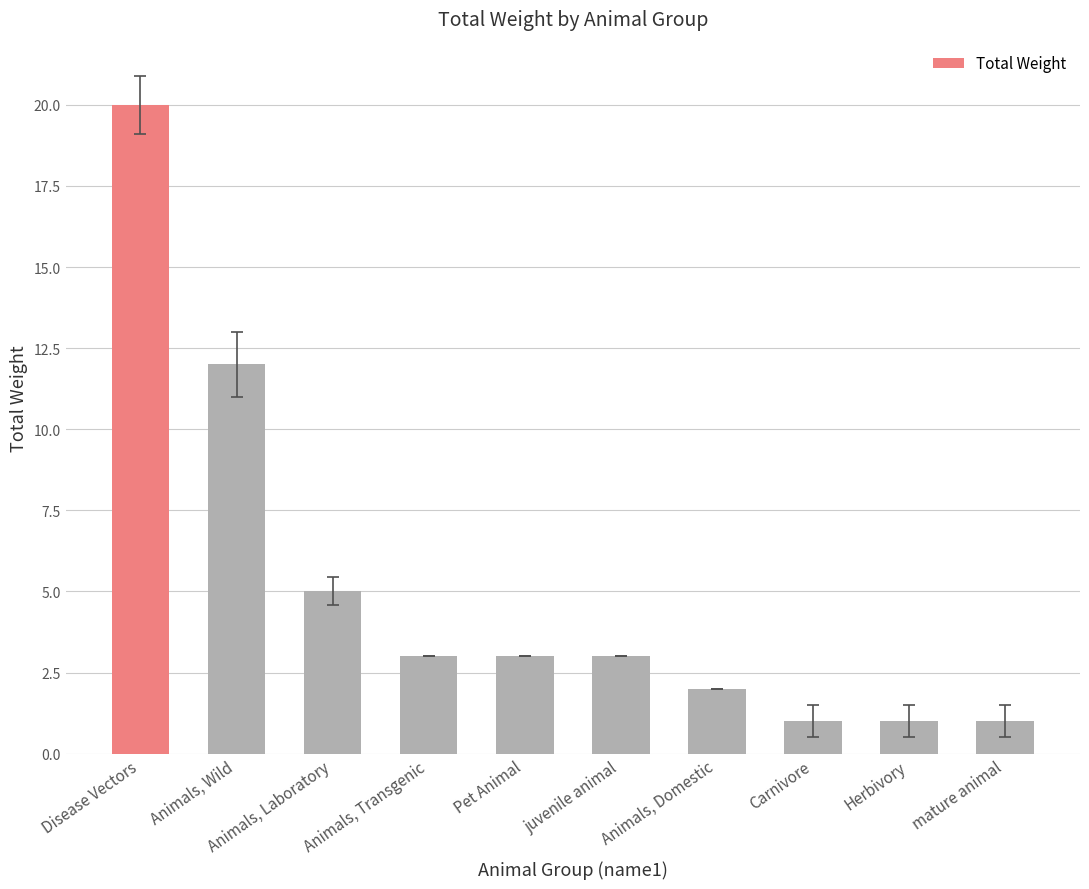

What is the value of the 6th bar from the left?

3